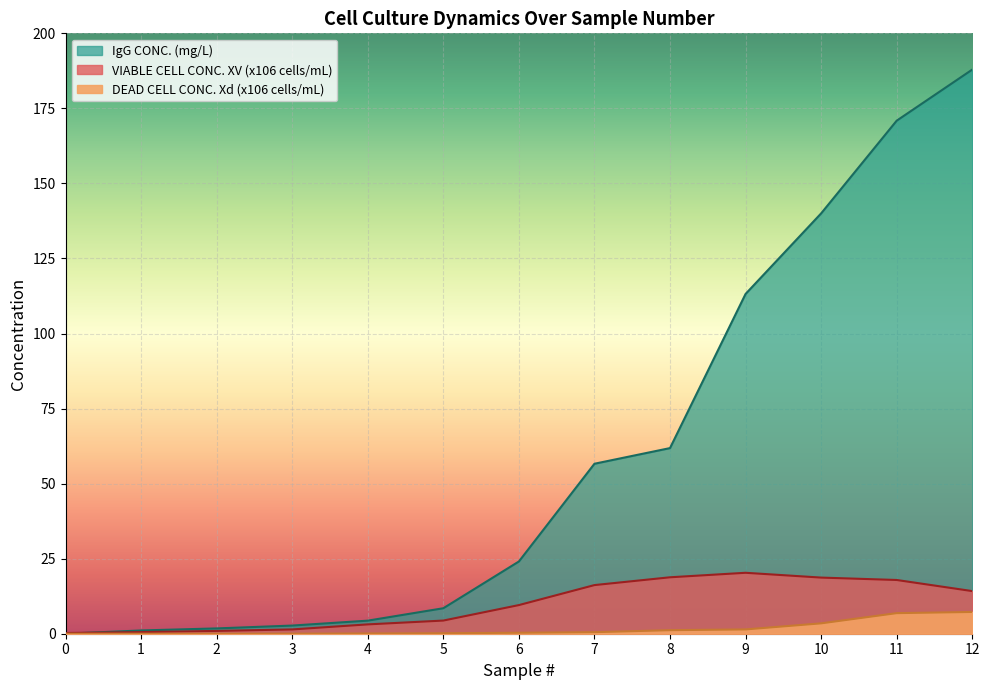

True or false: DEAD CELL CONC. Xd (x106 cells/mL) and VIABLE CELL CONC. XV (x106 cells/mL) intersect in this chart.

False